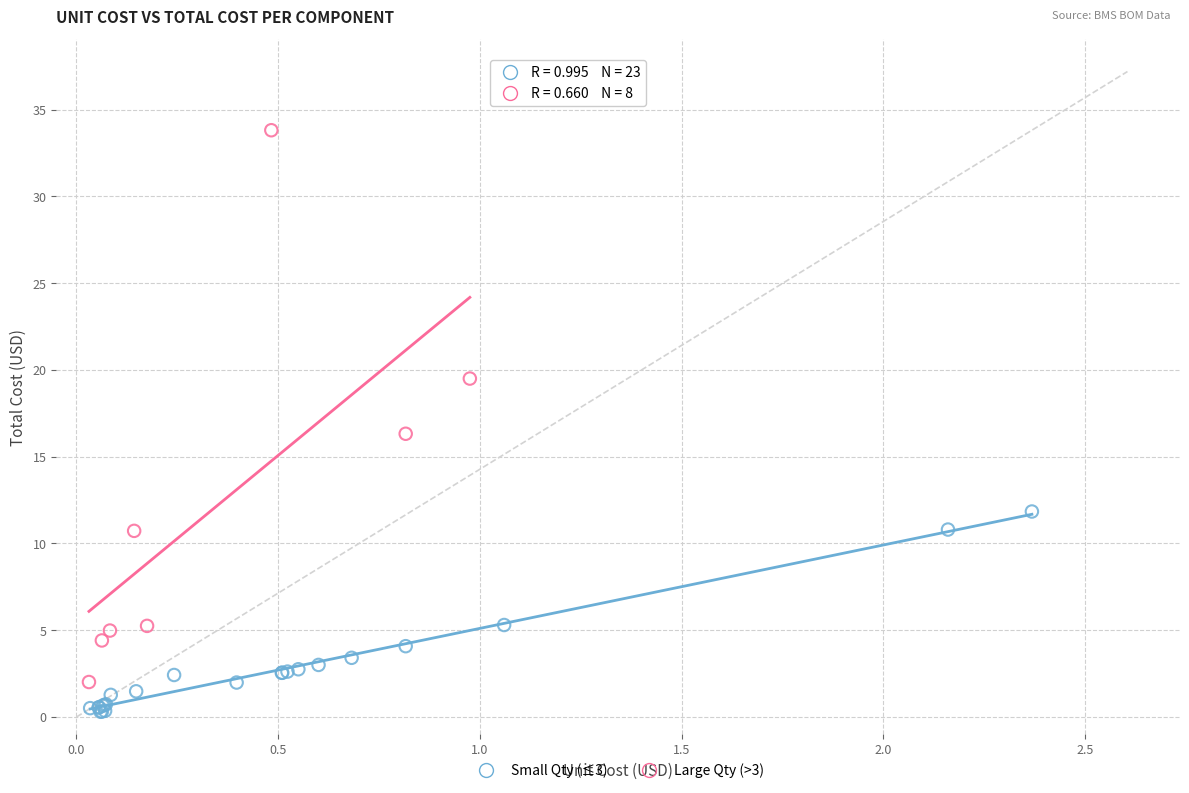

Which series contains the lowest Y value?

Small Qty (≤3)